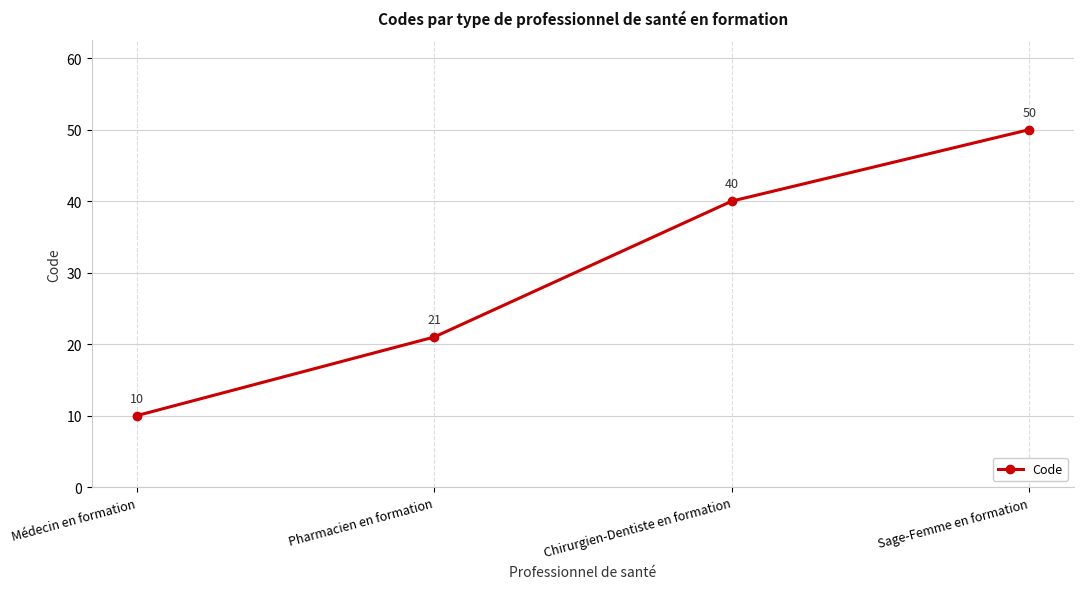

What is the label of the 4th point from the left?

Sage-Femme en formation